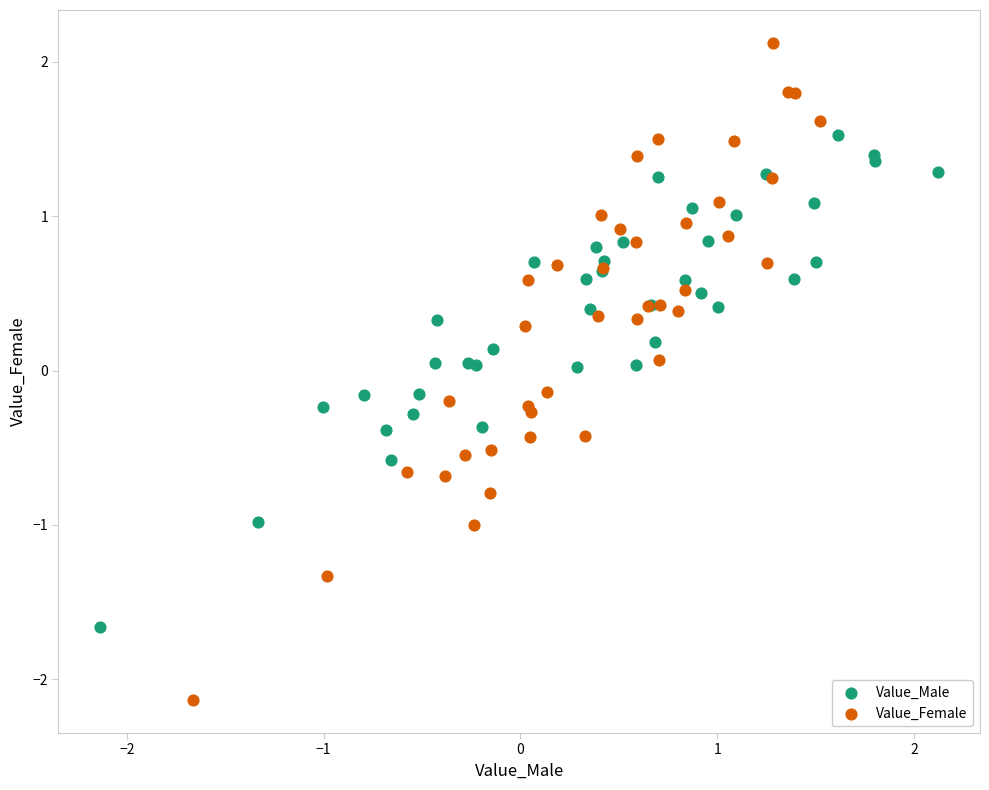

Which series contains the highest Y value?

Value_Female